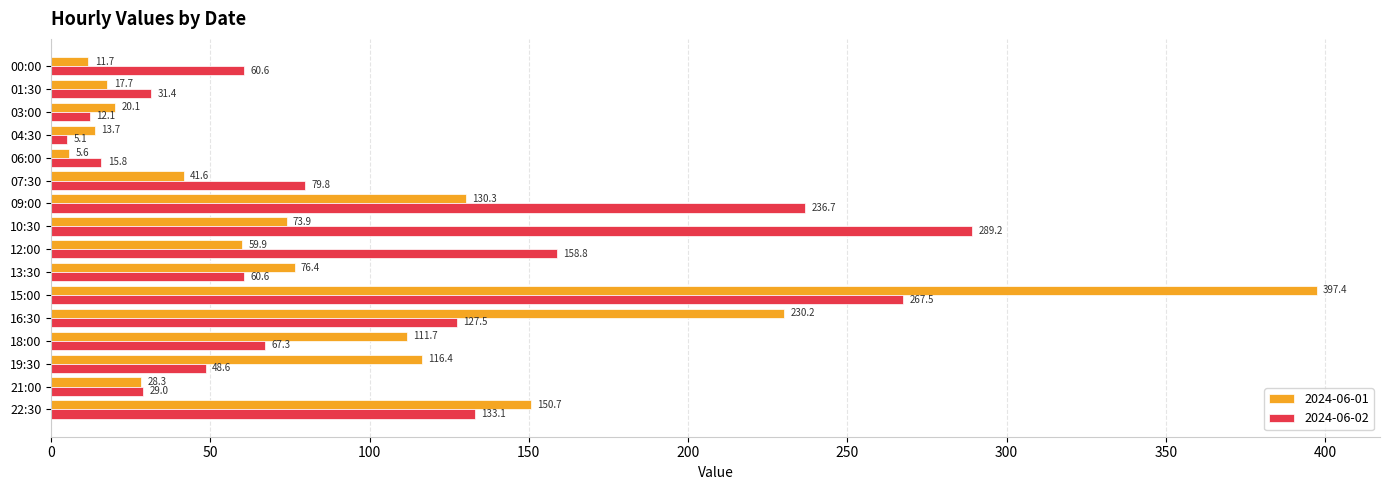

What are all the series names shown in the legend?

2024-06-01, 2024-06-02